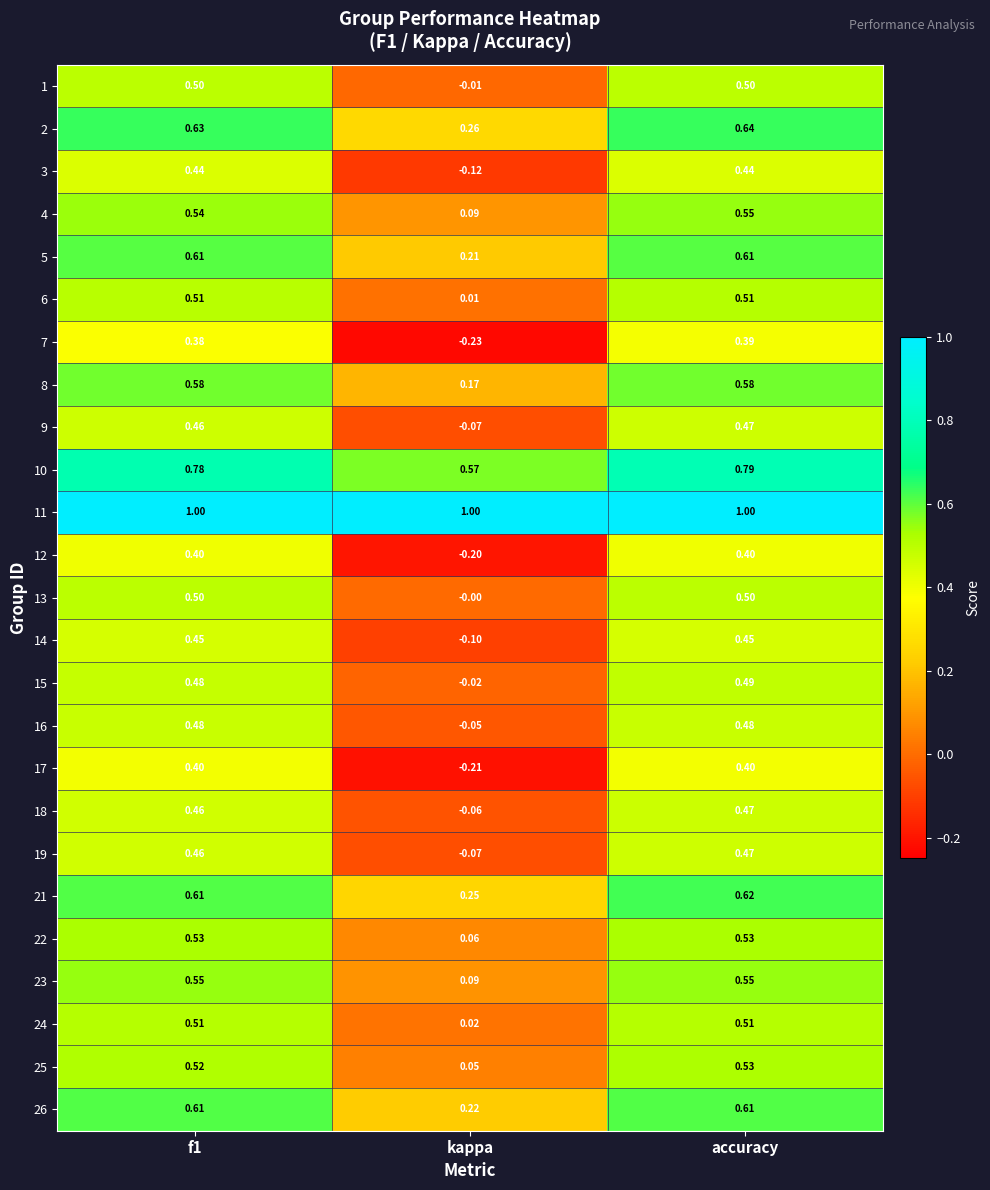

At which label does 6 reach its minimum?

kappa